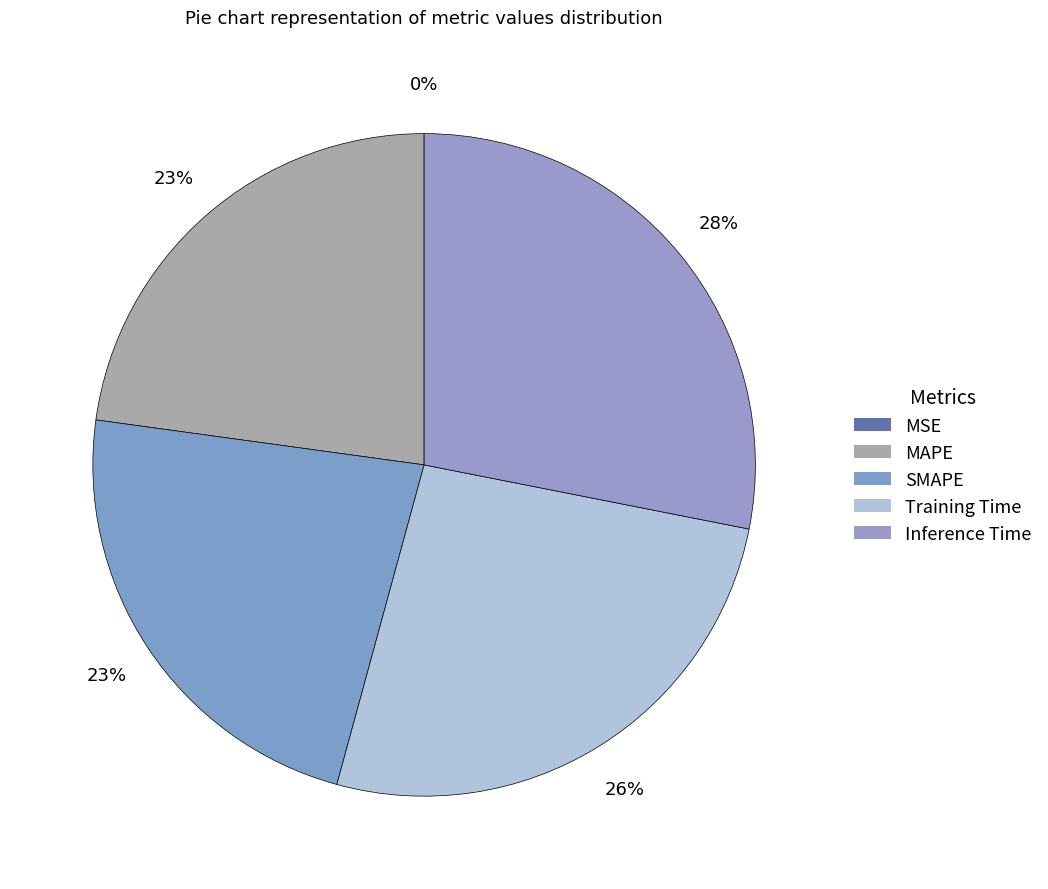

Which category has the smallest portion of the pie?

MSE